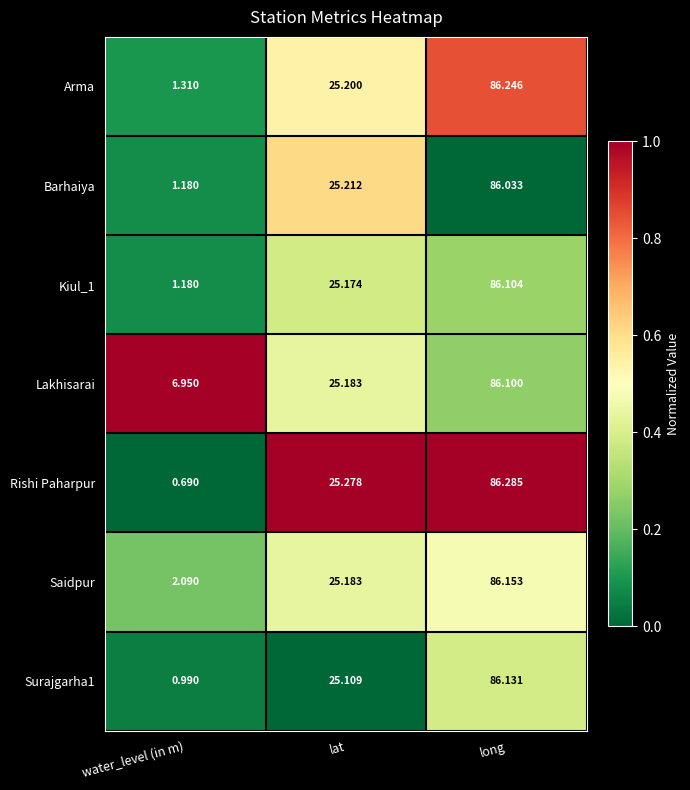

Where does the Barhaiya series first go above 25?

lat